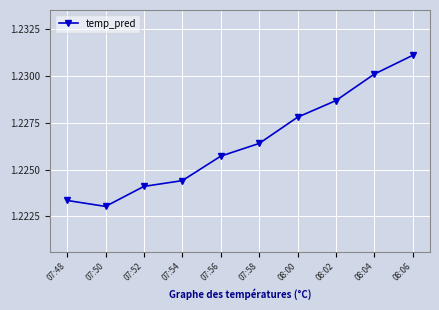

Count the values in the range 1 to 2.

10